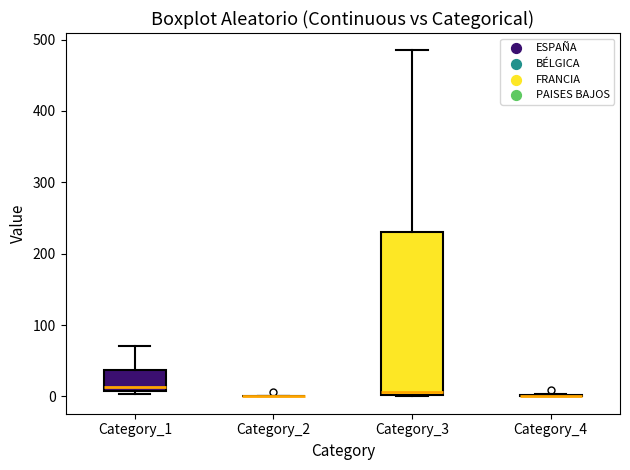

Reading left to right, read every box against the y-axis: the position of its median line, the range the box covers, and the ends of its whiskers. The values are not printed on the chart, so give them approximately, as read against the axis.

Category_1: median 10 (just above the box's lower edge), box 10 to 40, whiskers 0 to 70
Category_2: box collapsed to a line at 0, whiskers 0 to 0
Category_3: median 10, box 0 to 230, whiskers 0 to 490
Category_4: box collapsed to a line at 0, whiskers 0 to 0